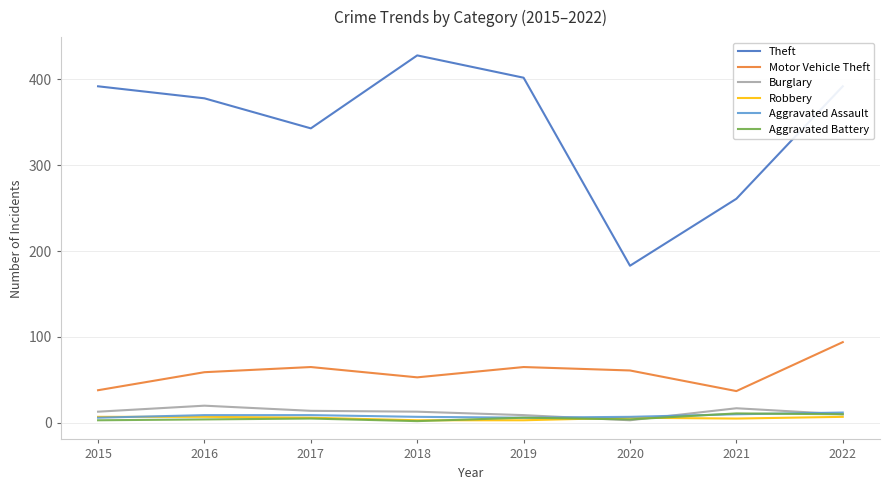

The Theft series shows 620 at 2022. True or false?

False